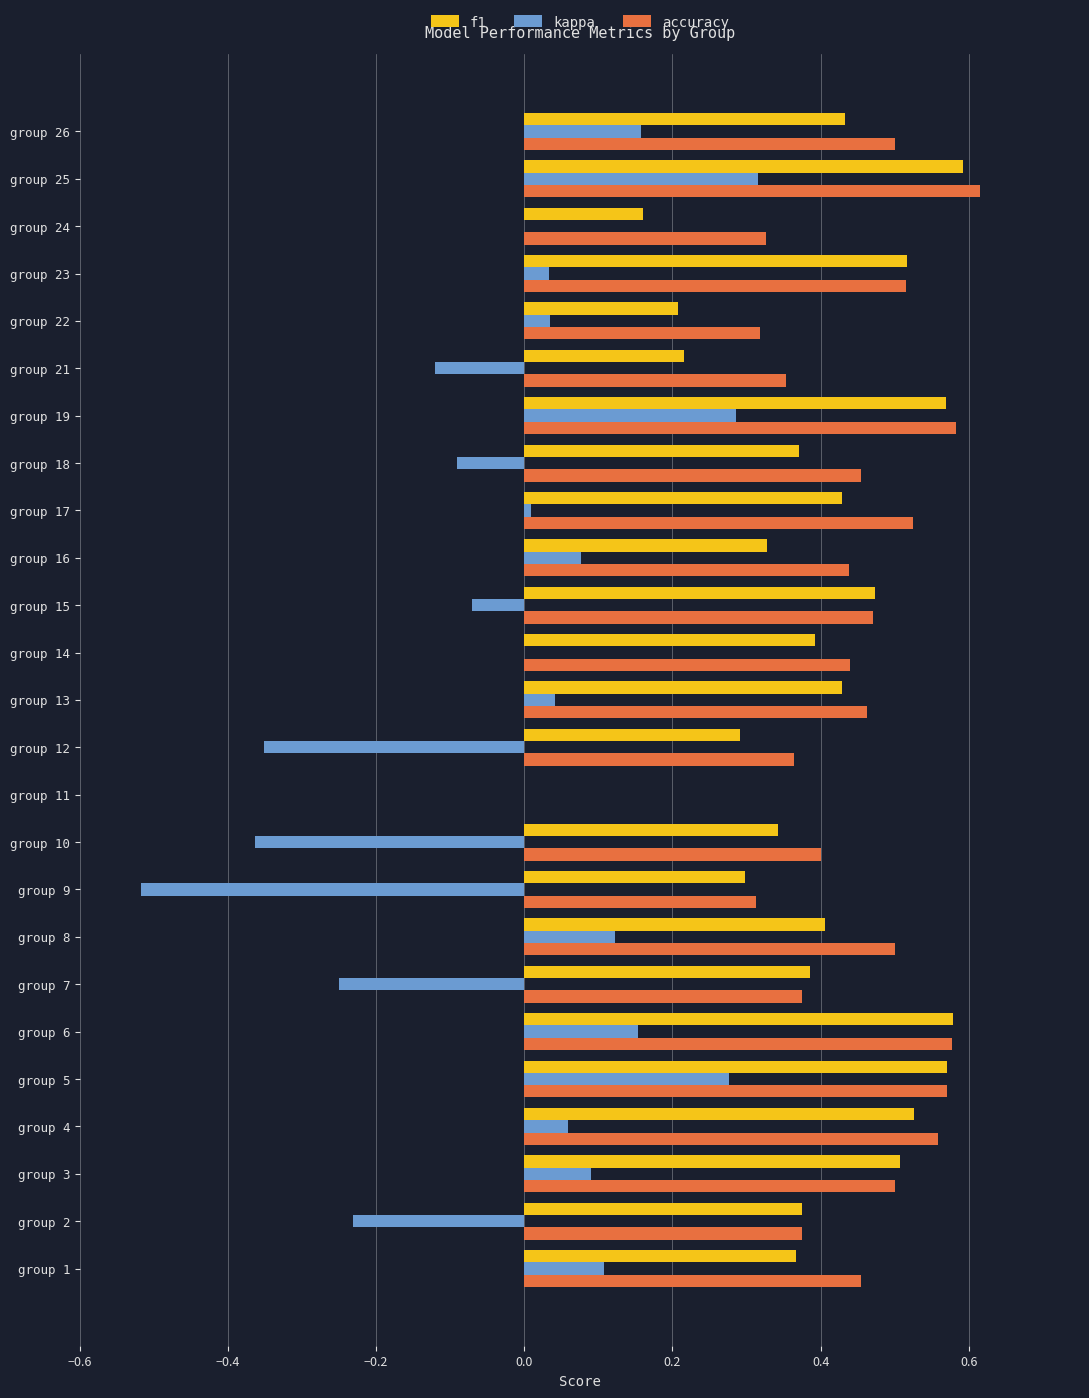

How many f1 values are between 0 and 1?

25